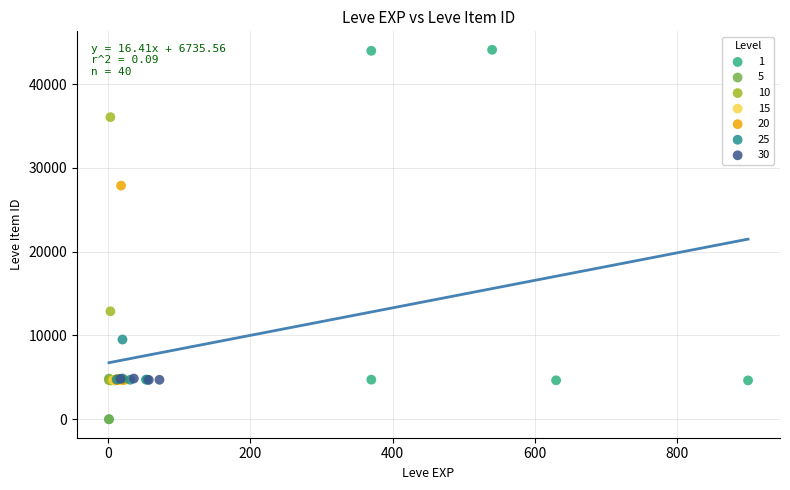

What are all the series names shown in the legend?

1, 5, 10, 15, 20, 25, 30